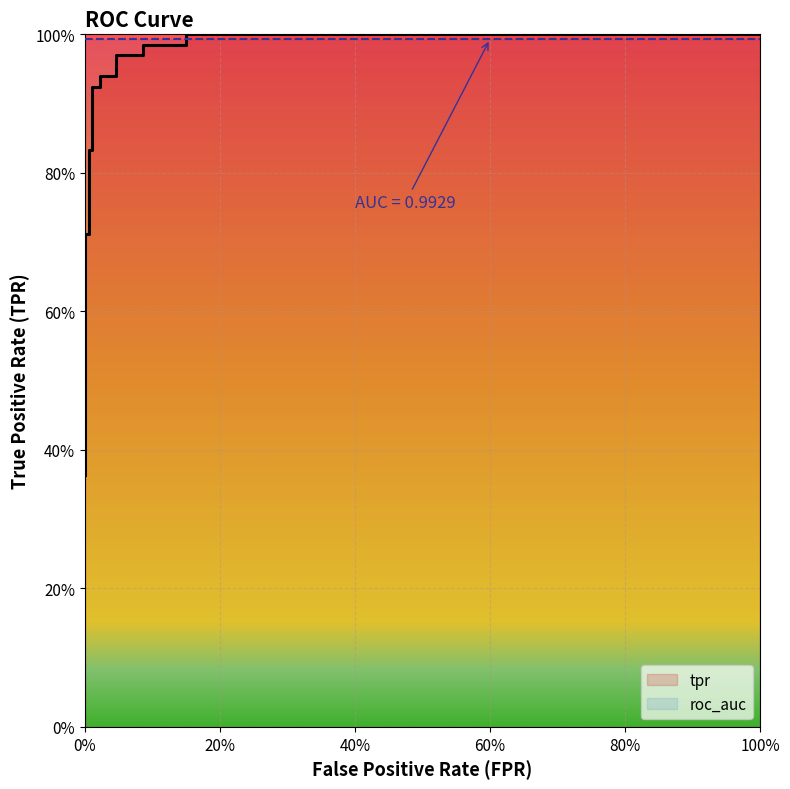

How many lines are shown in the chart?

1